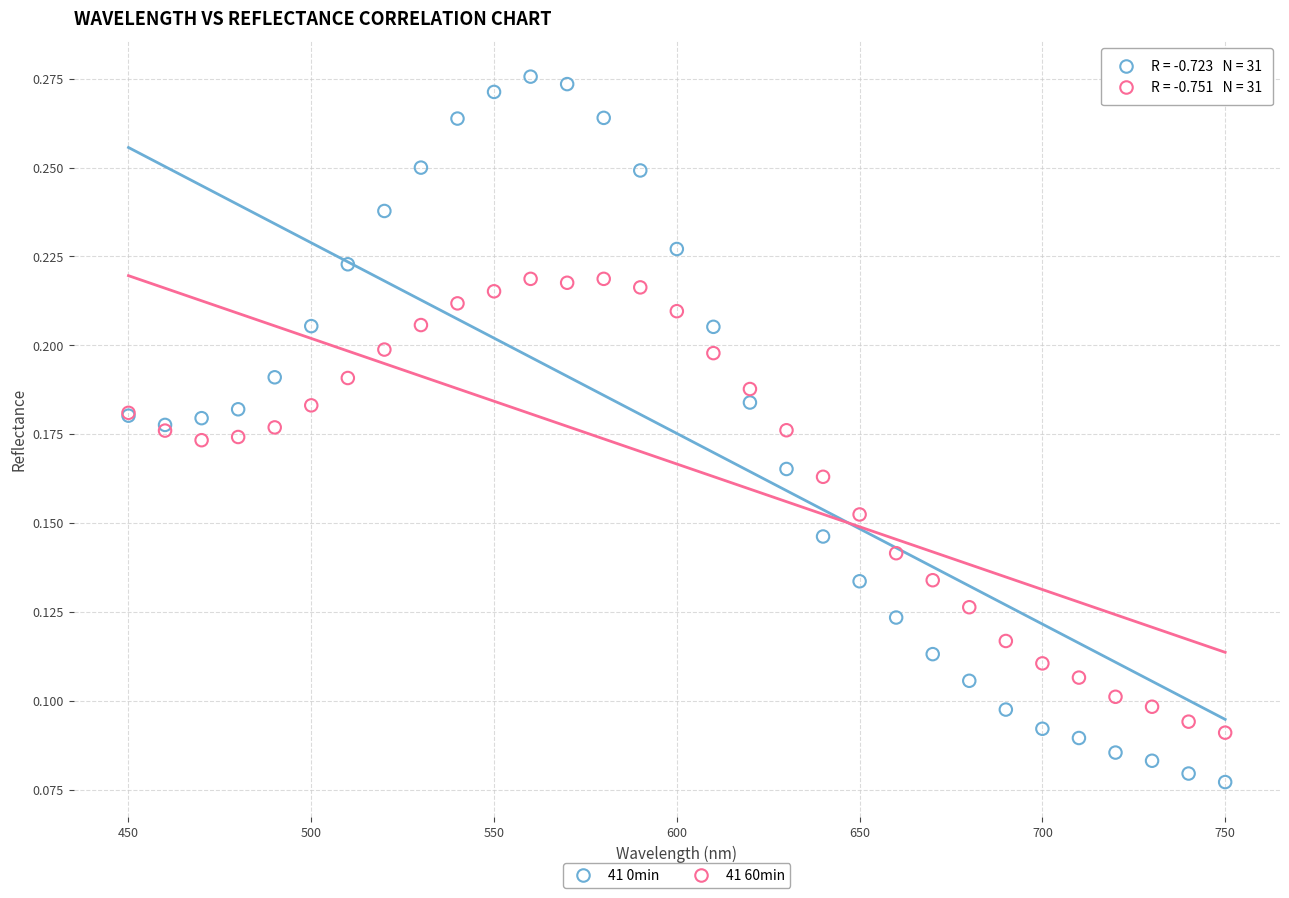

Which series reaches the minimum Y coordinate?

41 0min